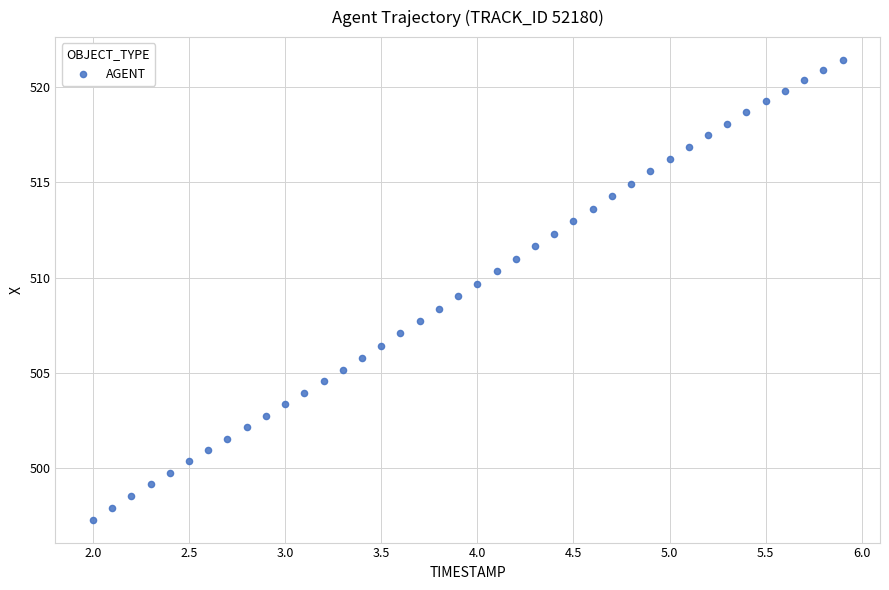

What is the range of X values (max minus min)?

3.9